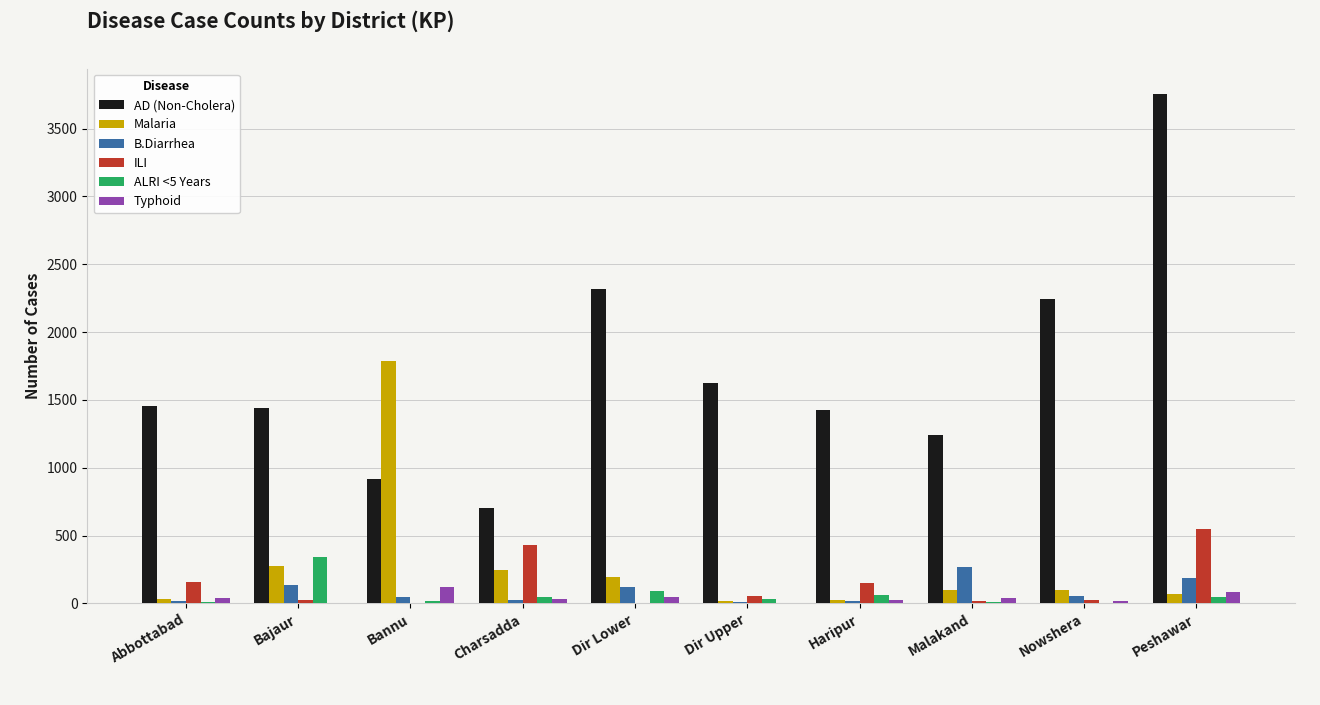

Which series changed the most between Charsadda and Peshawar?

AD (Non-Cholera)